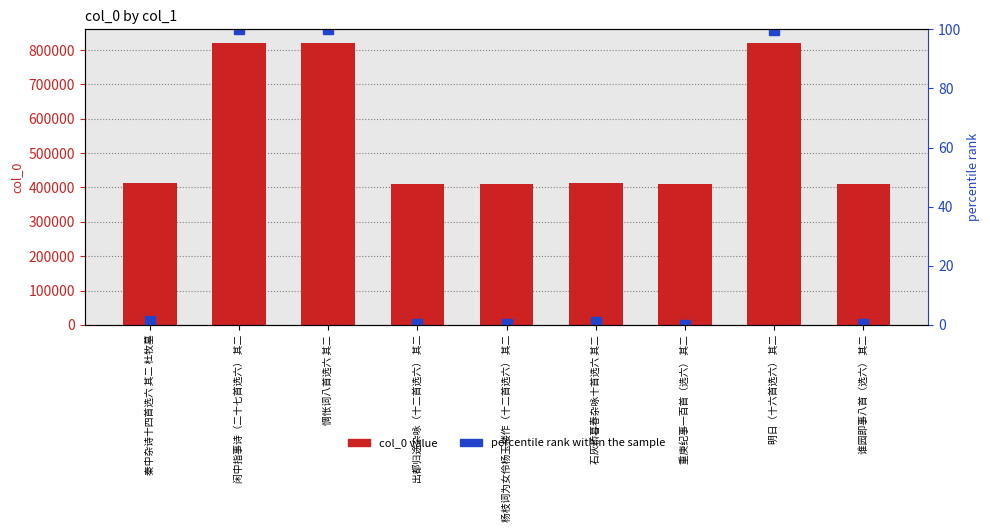

List the series in order of their overall mean, lowest first.

percentile rank within the sample, col_0